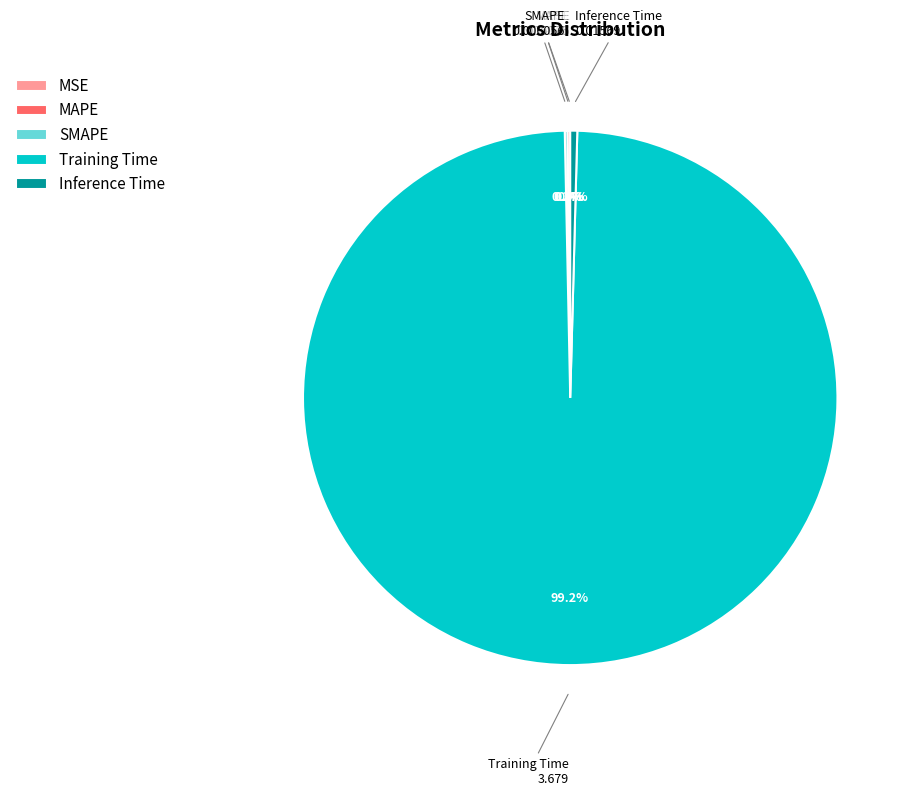

What is the largest slice in the pie chart?

Training Time